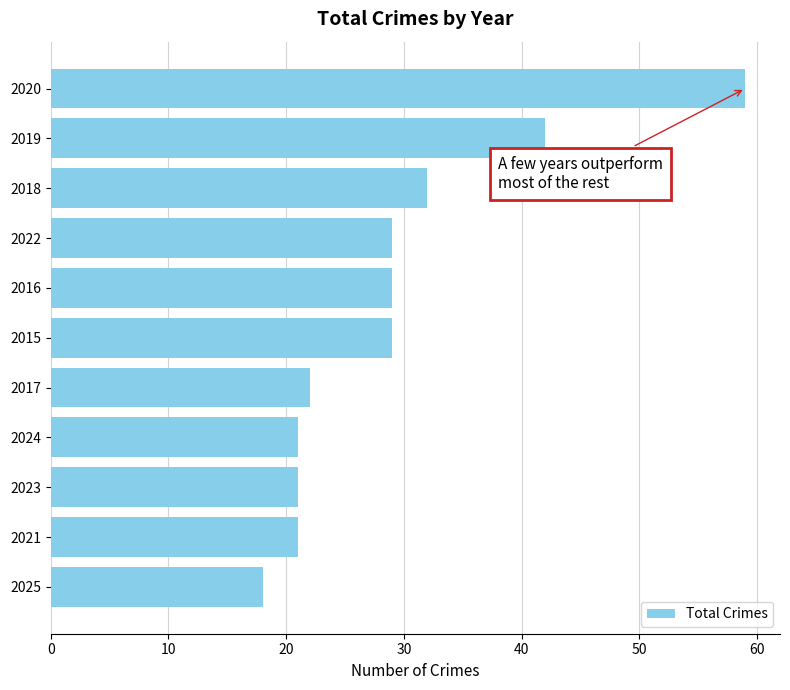

Reading bottom to top, what are all the values shown in this chart?

18	21	21	21	22	29	29	29	32	42	59